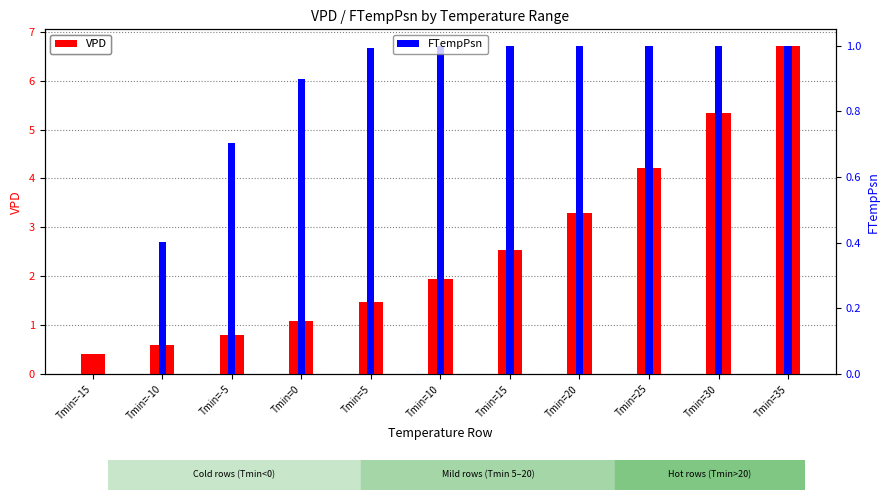

What is the lowest value of the VPD series?

0.4